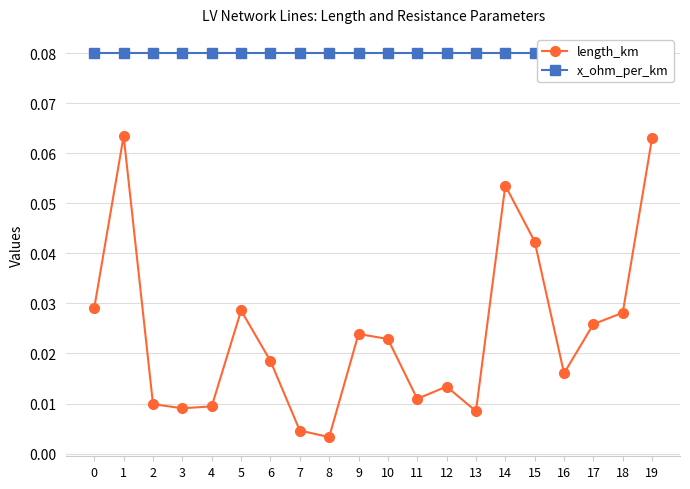

Does the chart have visible grid lines?

Yes